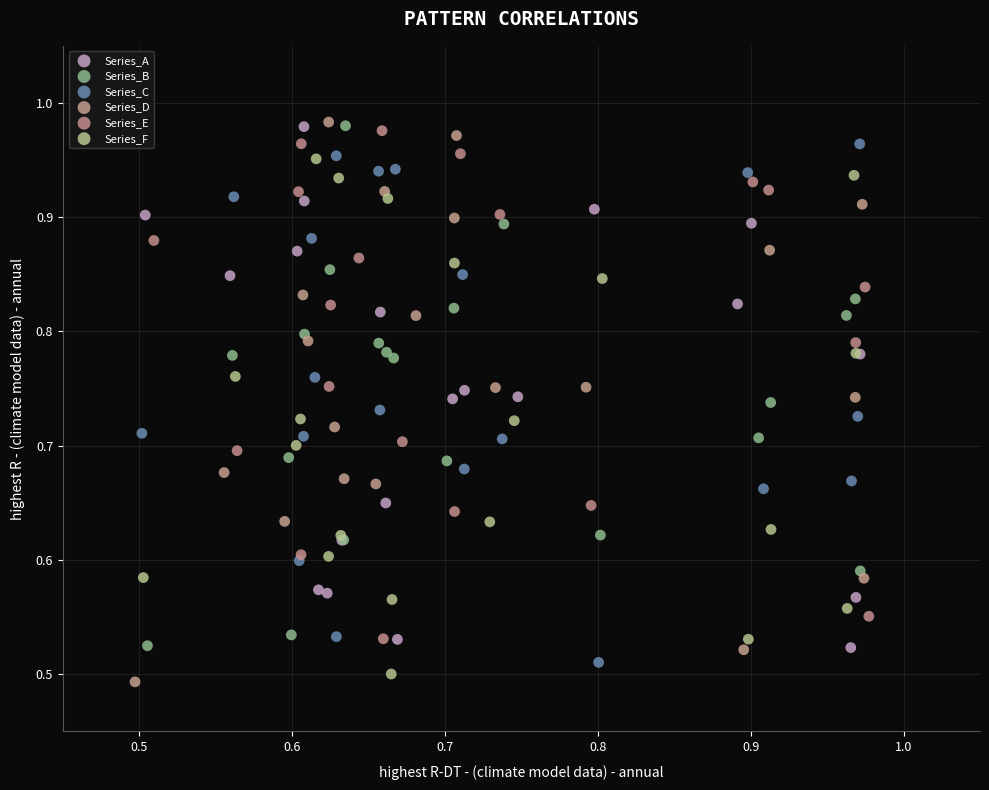

What are all the series names shown in the legend?

Series_A, Series_B, Series_C, Series_D, Series_E, Series_F